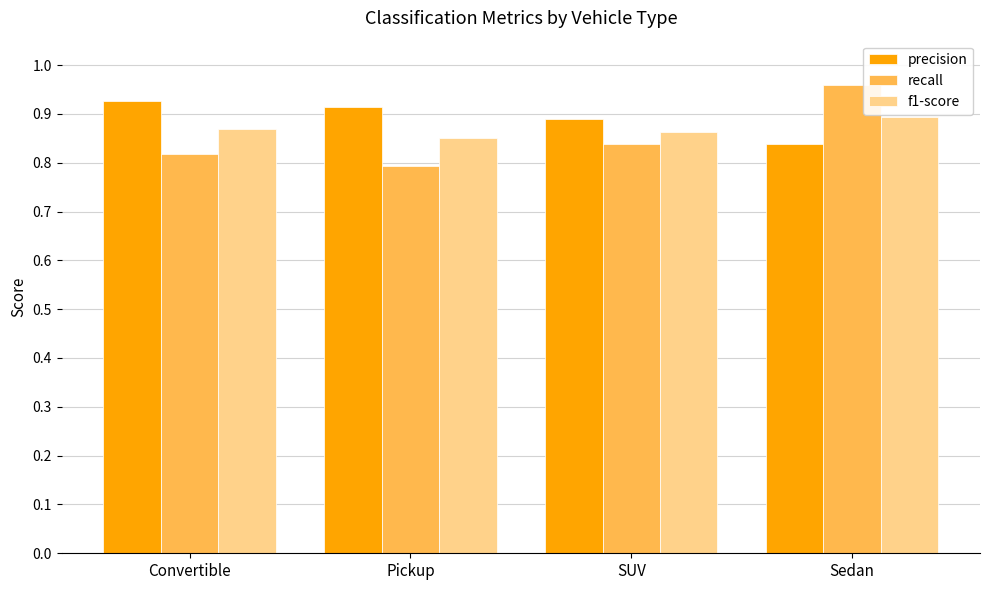

At which label is recall closest to 0?

Pickup